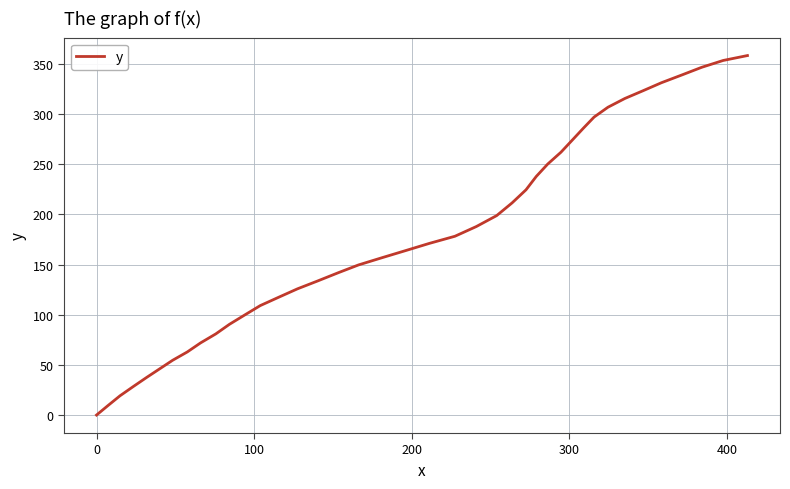

True or false: there are more than 2 points higher than both neighbors.

False